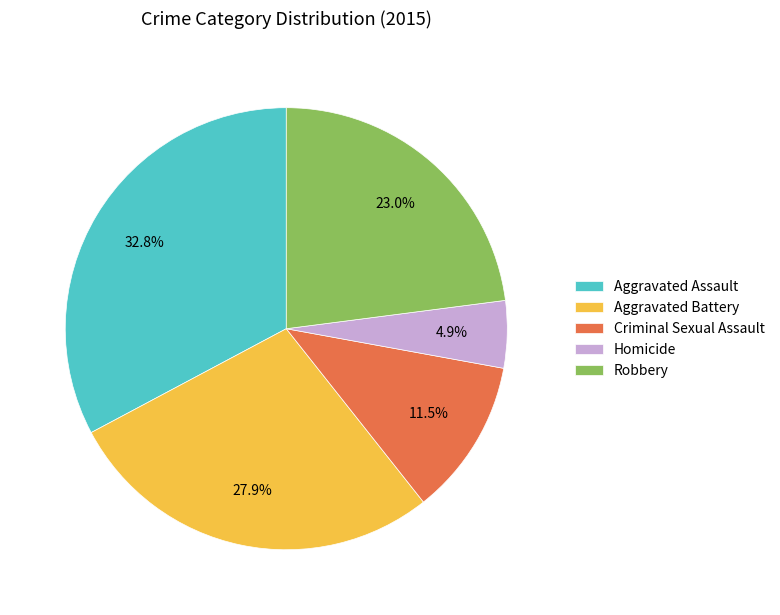

Is the sum of Criminal Sexual Assault and Aggravated Battery greater than half?

No